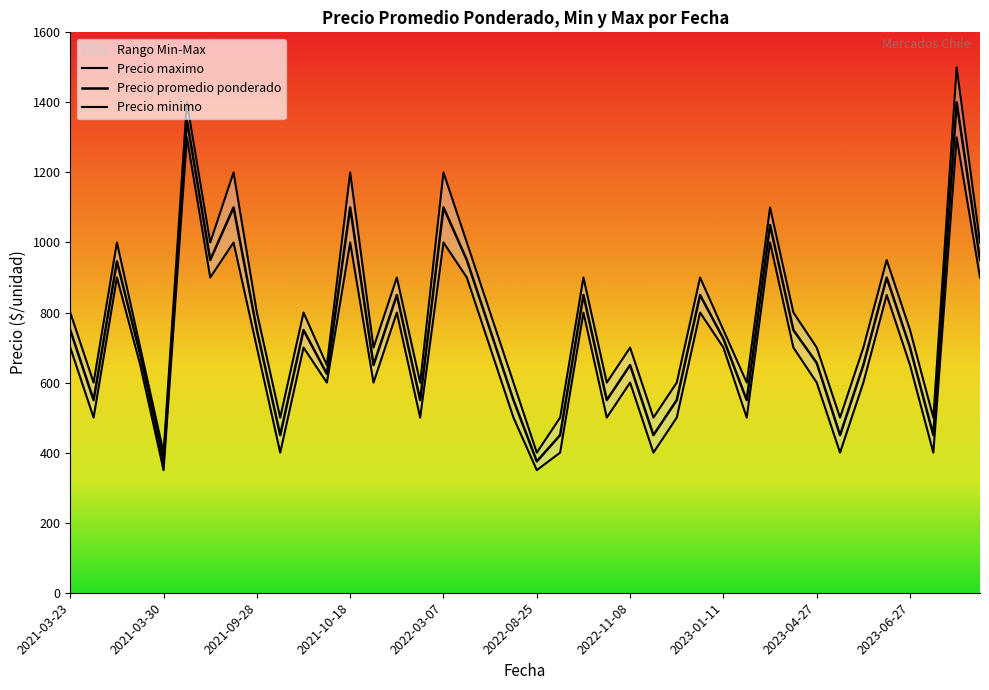

At 2022-08-30, list the series in order from largest to smallest.

Precio maximo, Precio promedio ponderado, Precio minimo